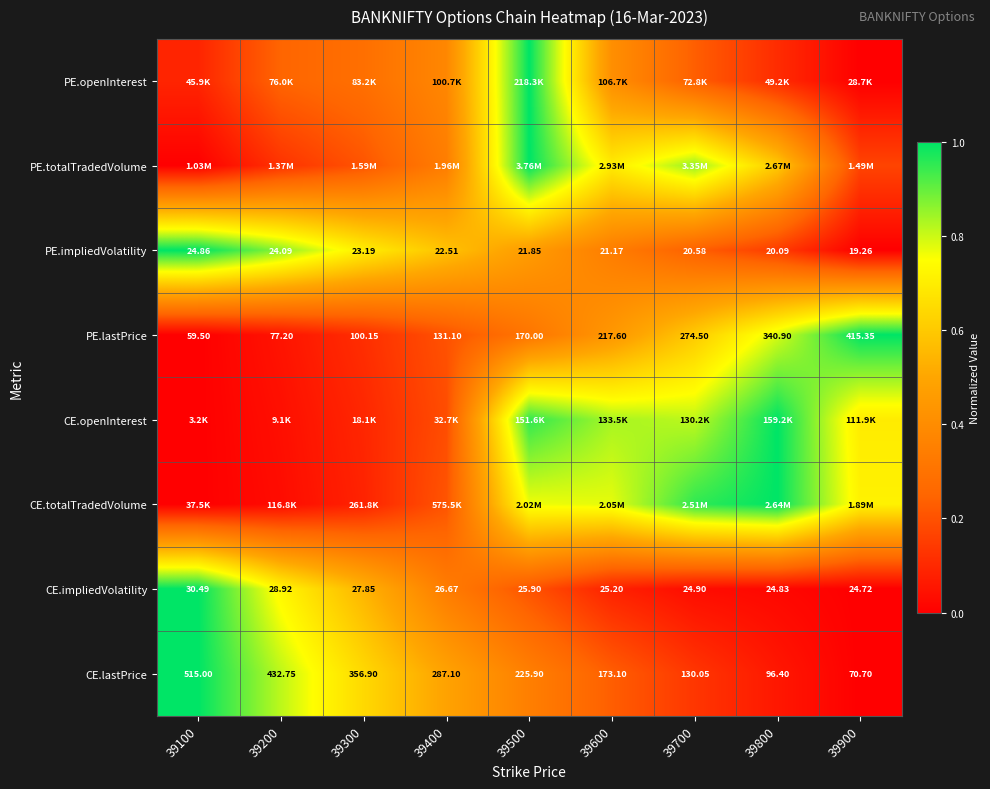

Is the value of CE.impliedVolatility at 39500 greater than the value of CE.lastPrice at 39100?

No